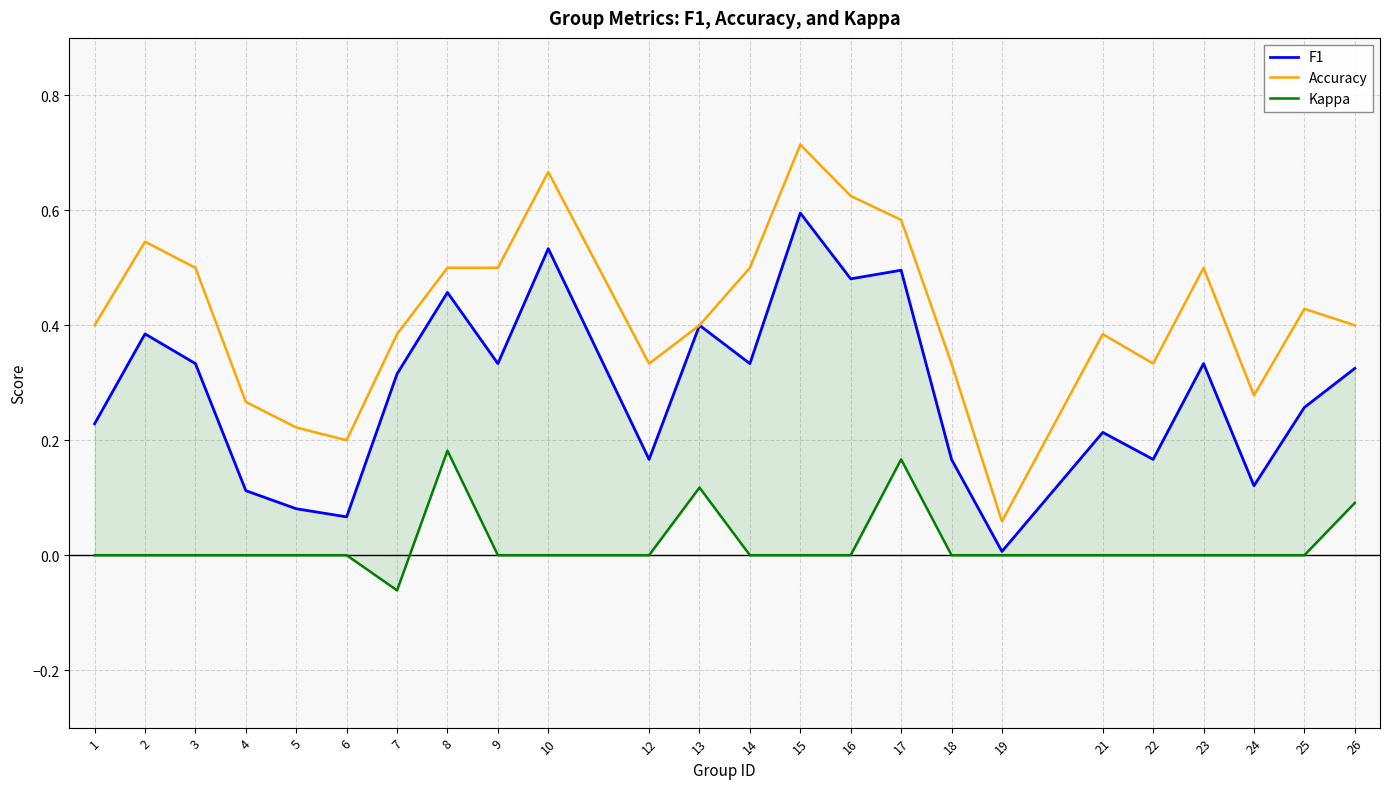

True or false: Accuracy and Kappa intersect in this chart.

False